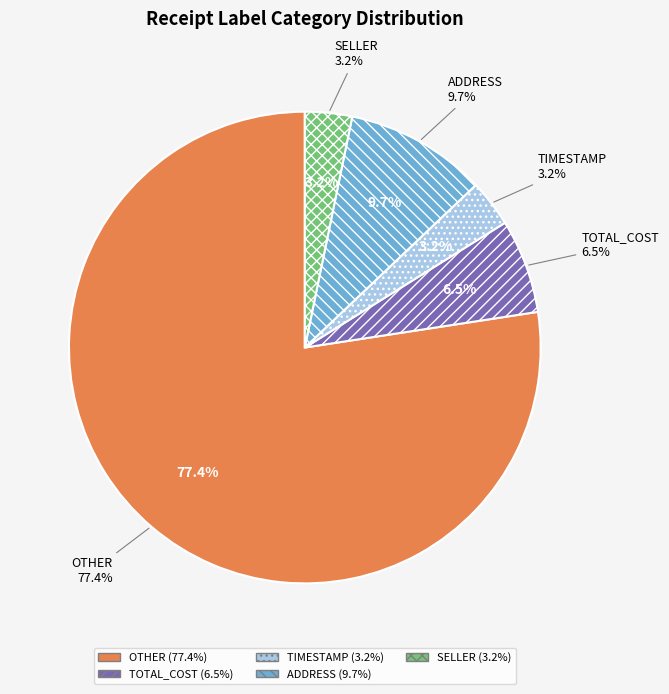

What percentage do SELLER and TIMESTAMP together represent?

6.5%